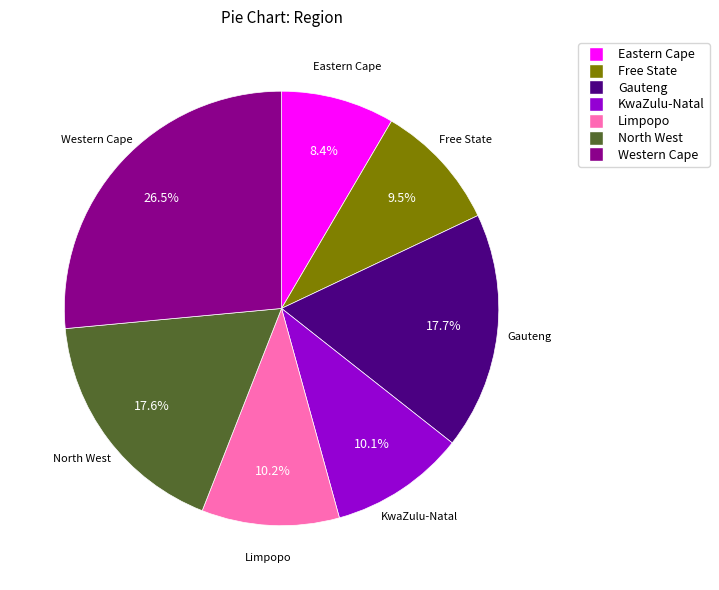

To the nearest percent, what is the difference between the KwaZulu-Natal and Western Cape slice percentages?

16%